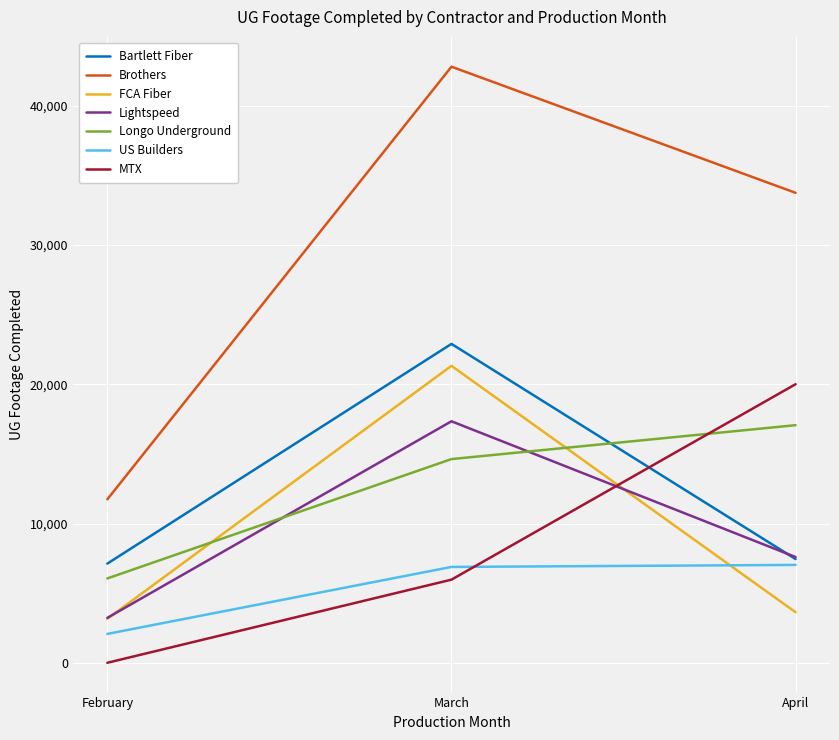

Between February and March, which series saw the biggest shift?

Brothers